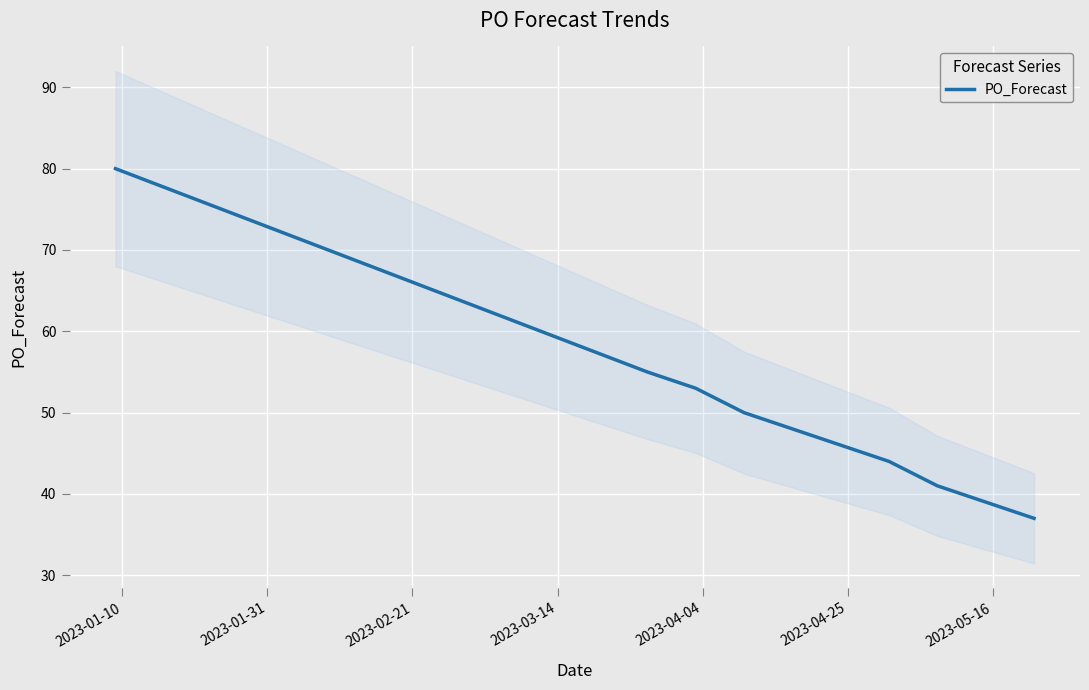

The chart shows a value of 46 at 2023-04-25. True or false?

True